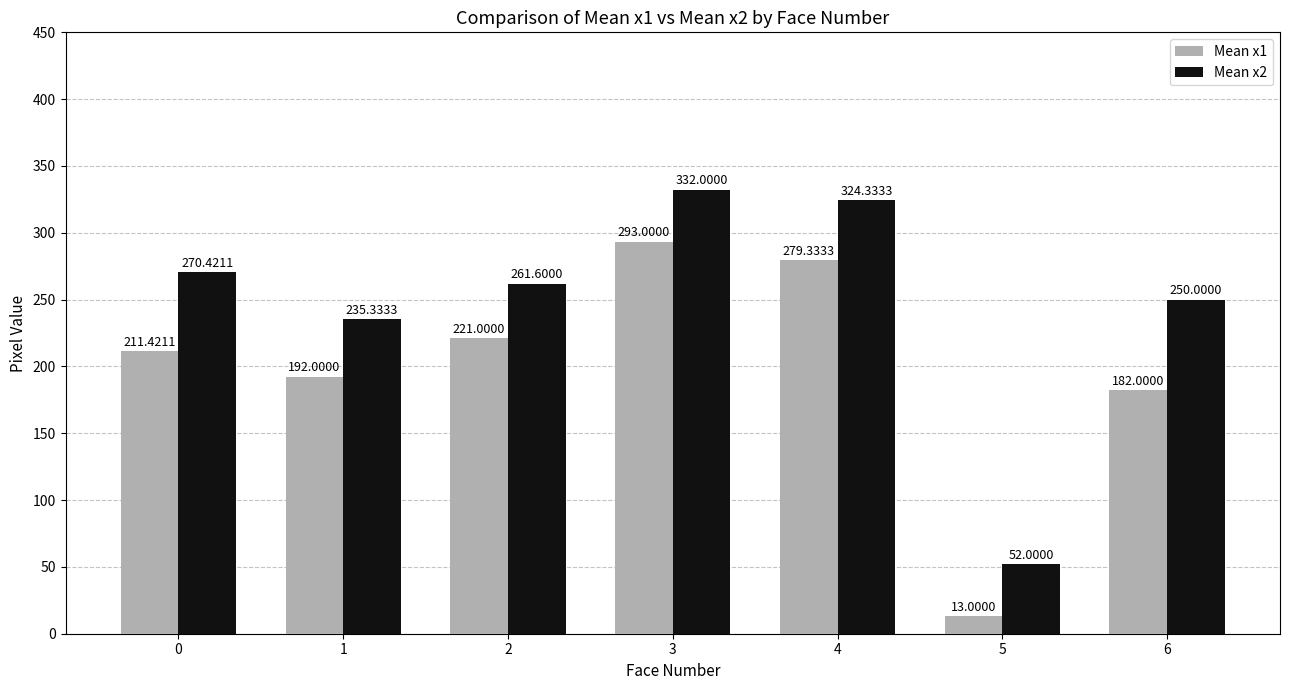

Are the bars horizontal?

No